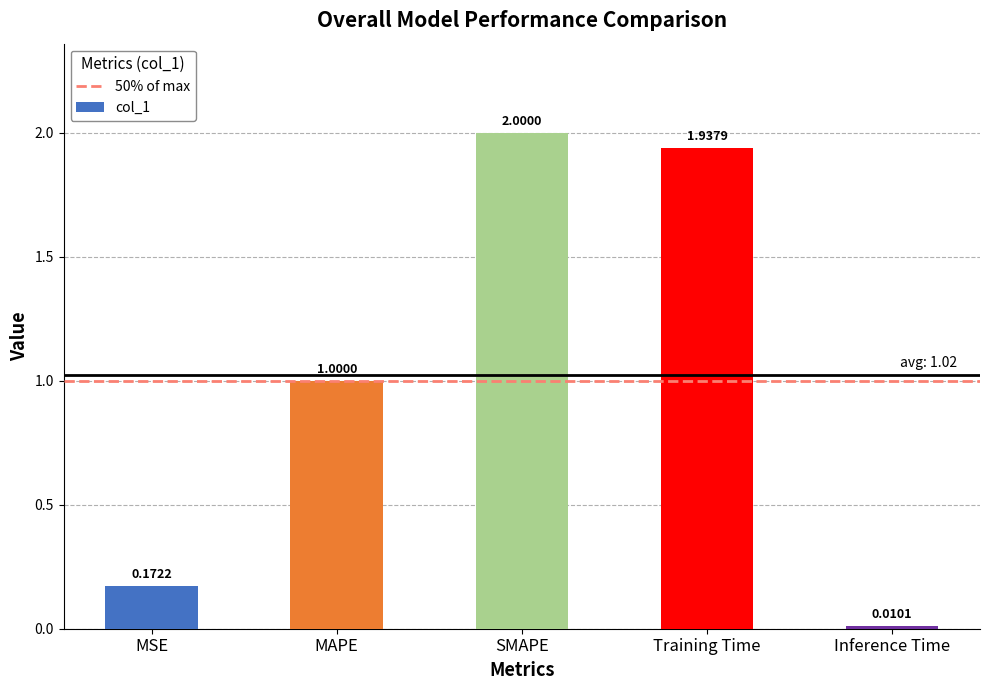

What is the maximum value shown in the chart?

2.0